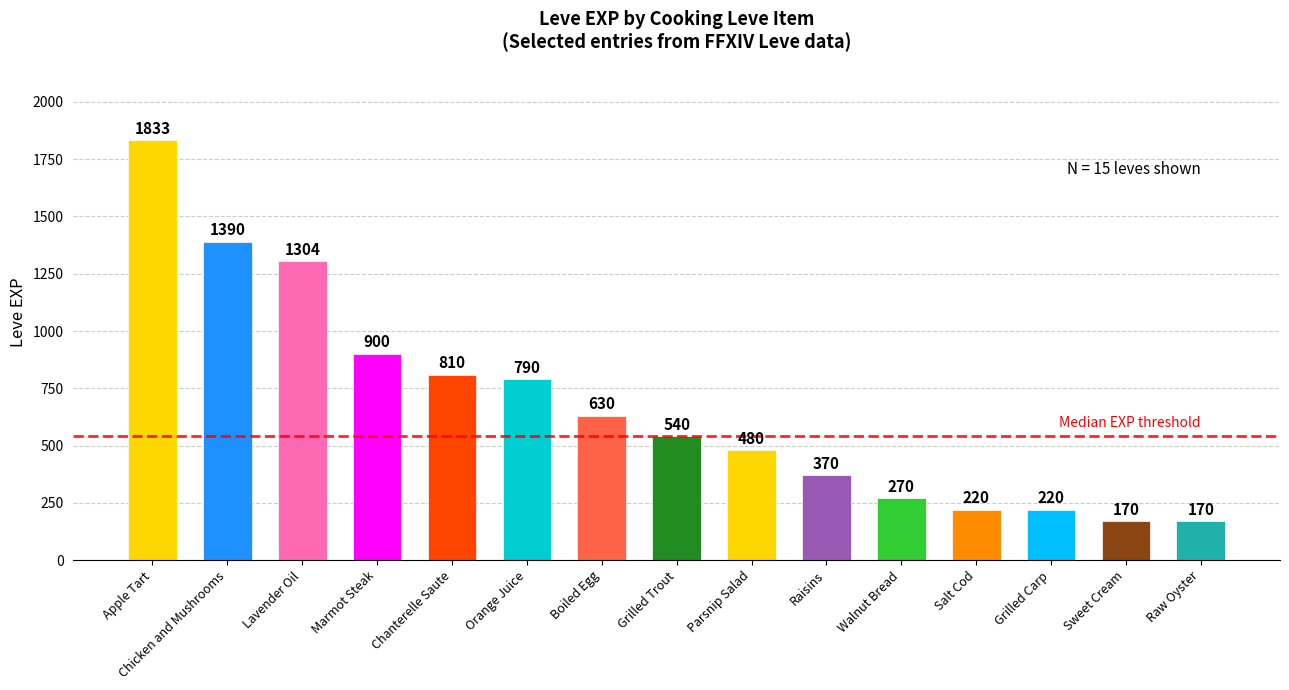

What is the ratio of the value at Grilled Trout to the value at Marmot Steak?

0.6